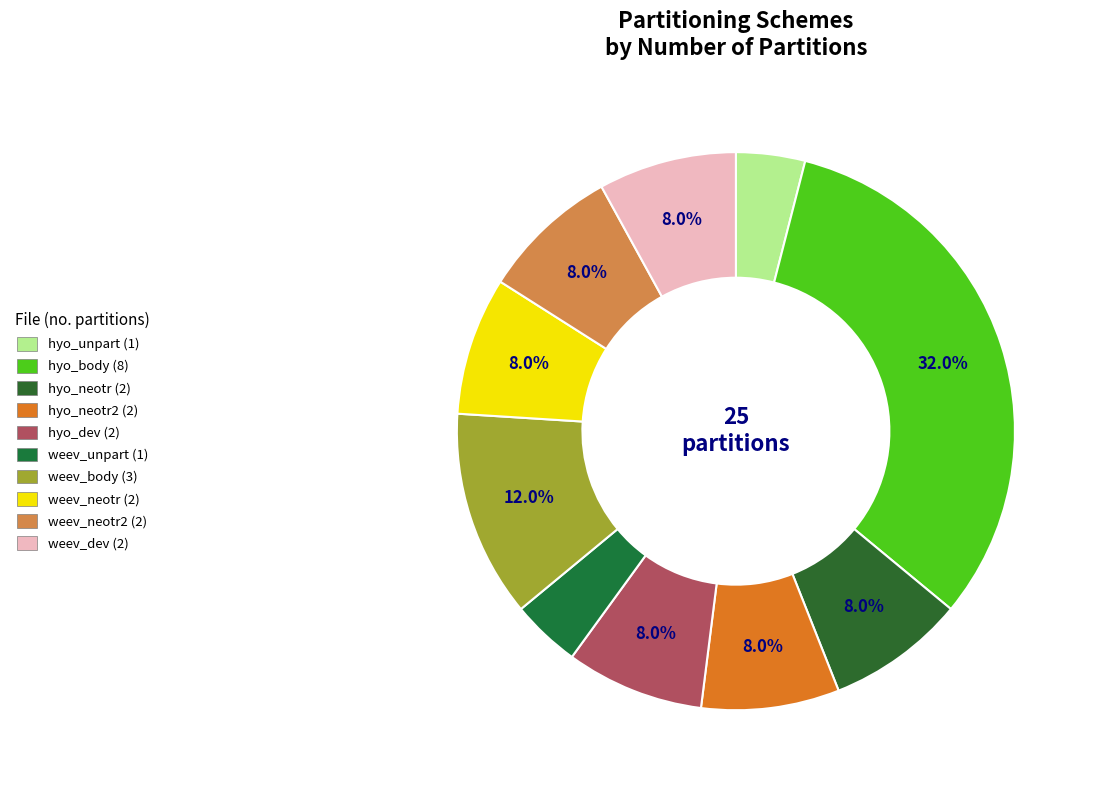

Count the number of slices in the pie.

10